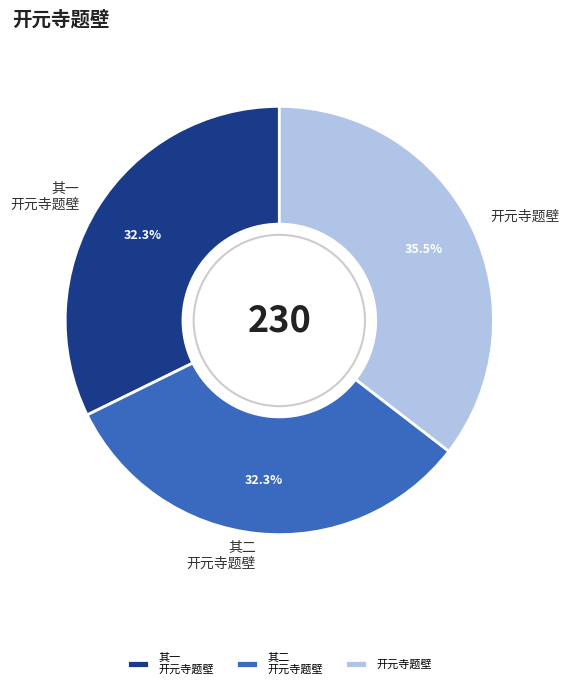

Between 开元寺题壁 and 其二 开元寺题壁, which is larger?

开元寺题壁